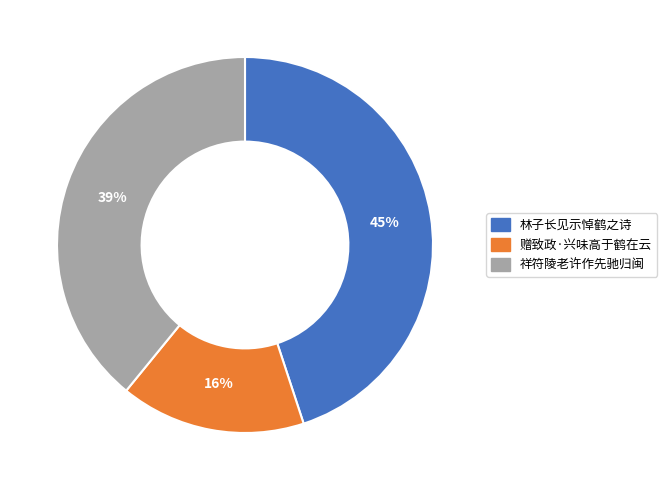

To the nearest percent, what is the difference between the largest and smallest slice percentages?

29%